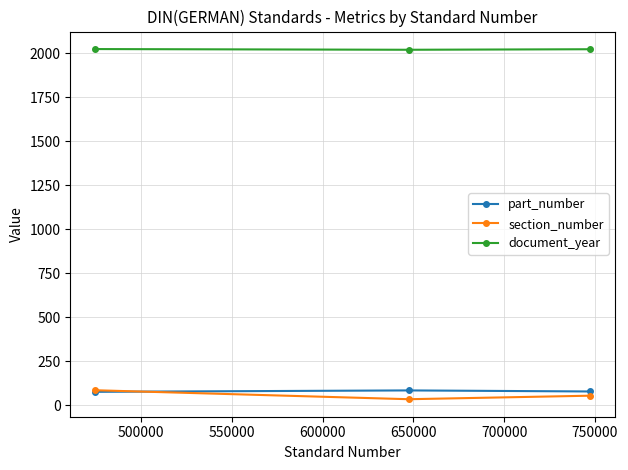

What is the lowest value of the part_number series?

76